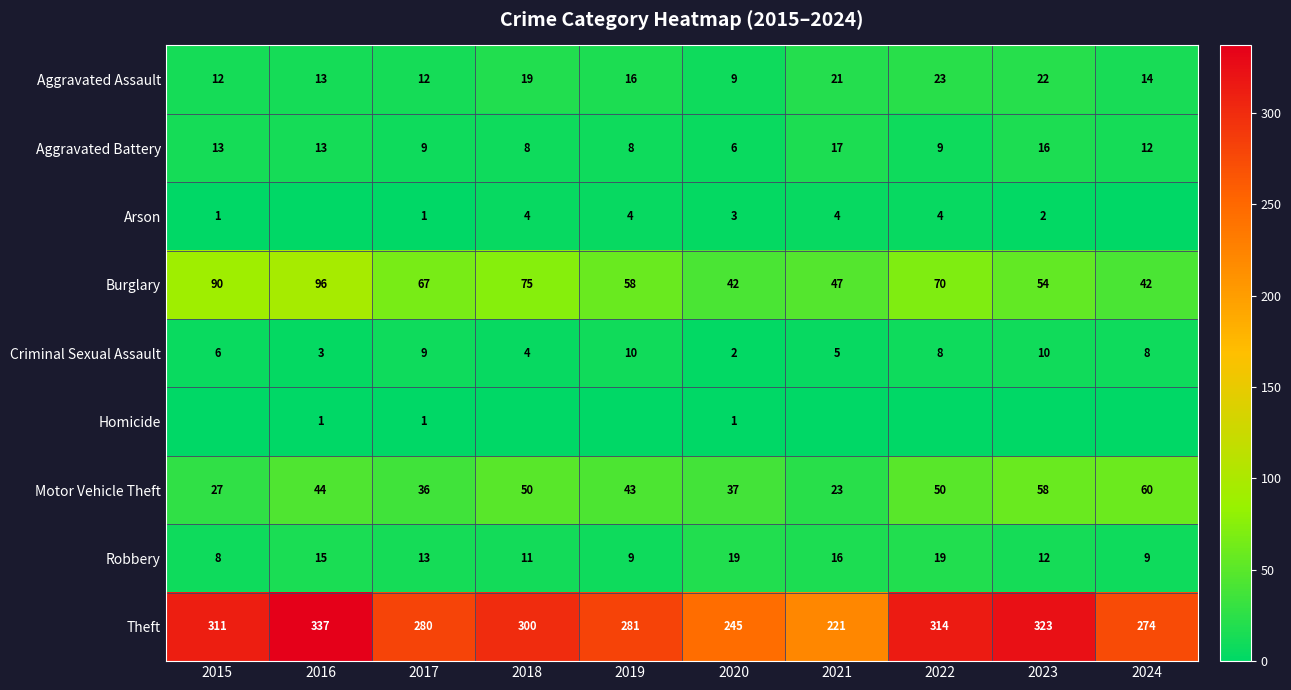

How many distinct data groups are displayed?

9